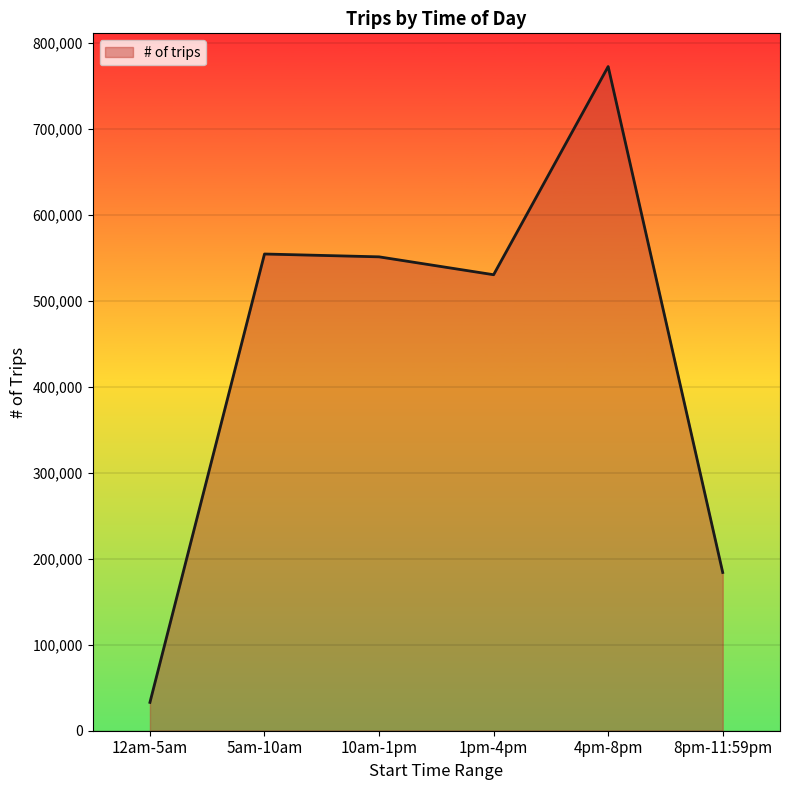

Approximately how many times larger is the value at 5am-10am compared to 1pm-4pm?

1.0